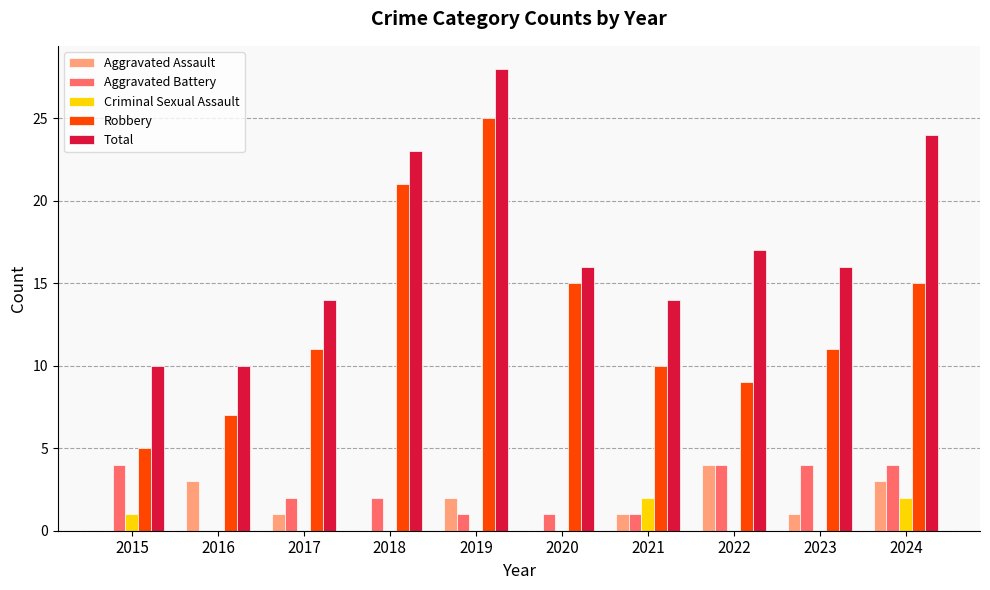

Count the number of categories in the chart.

10